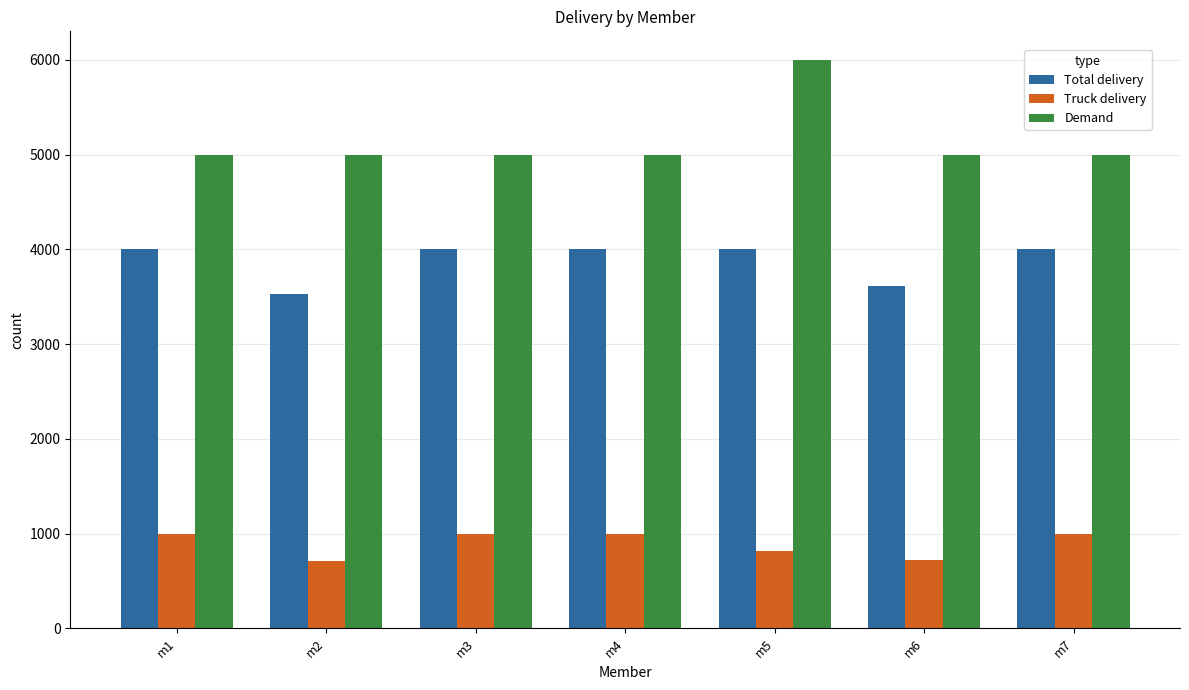

What is the difference between the highest and lowest values at m3?

4000.0